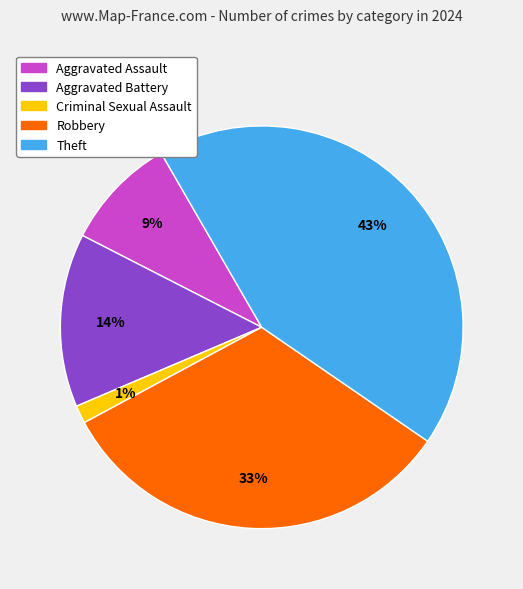

To the nearest percent, what percentage of the pie is Criminal Sexual Assault?

1%